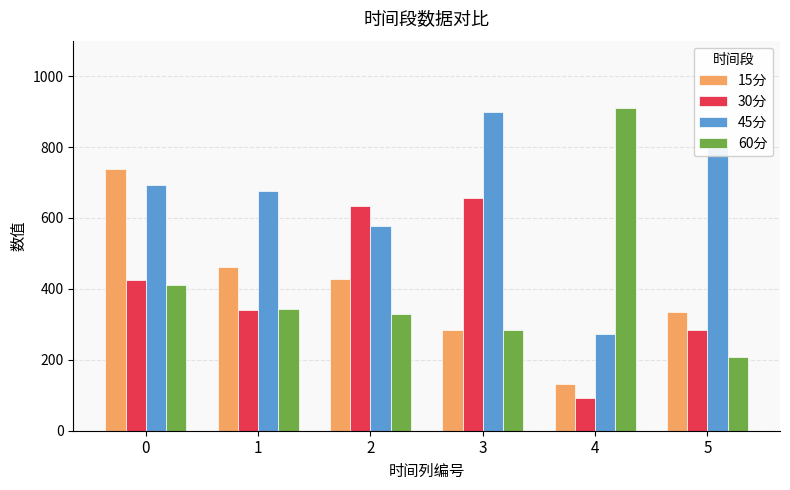

What are all the series names shown in the legend?

15分, 30分, 45分, 60分